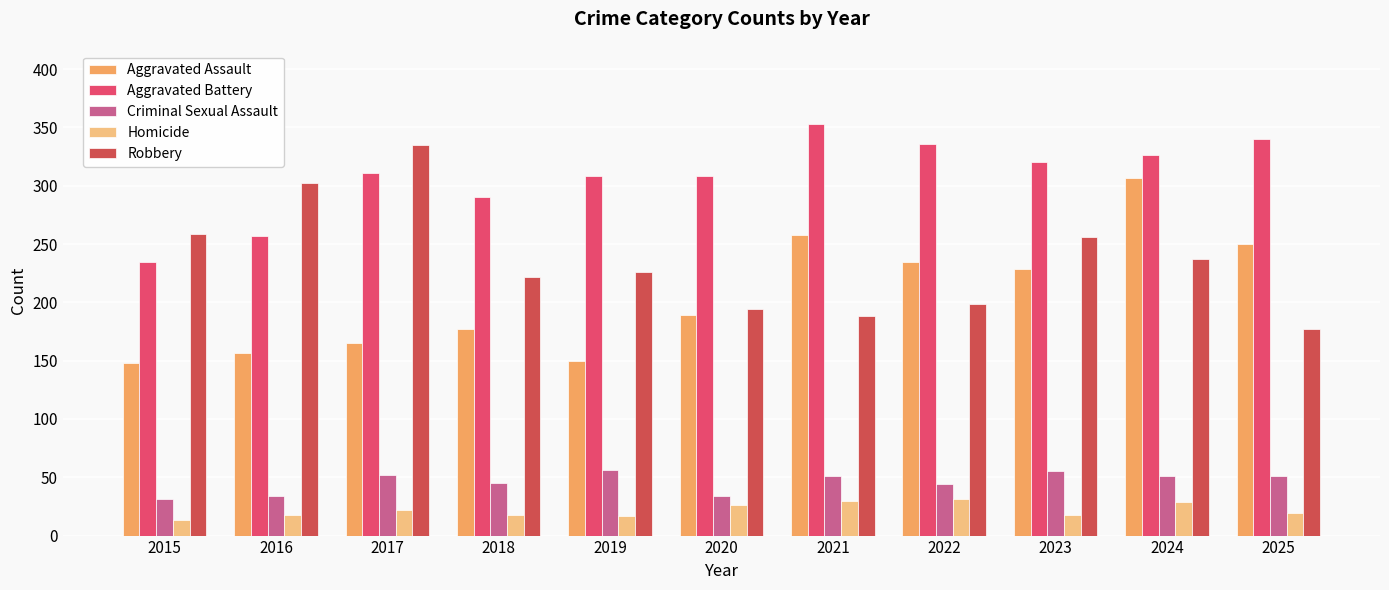

Reading right to left, transcribe all the data shown in this chart.

Aggravated Assault: 250	307	229	235	258	189	150	177	165	157	148
Aggravated Battery: 340	326	320	336	353	308	308	290	311	257	235
Criminal Sexual Assault: 51	51	55	44	51	34	56	45	52	34	31
Homicide: 19	29	18	31	30	26	17	18	22	18	13
Robbery: 177	237	256	199	188	194	226	222	335	302	259